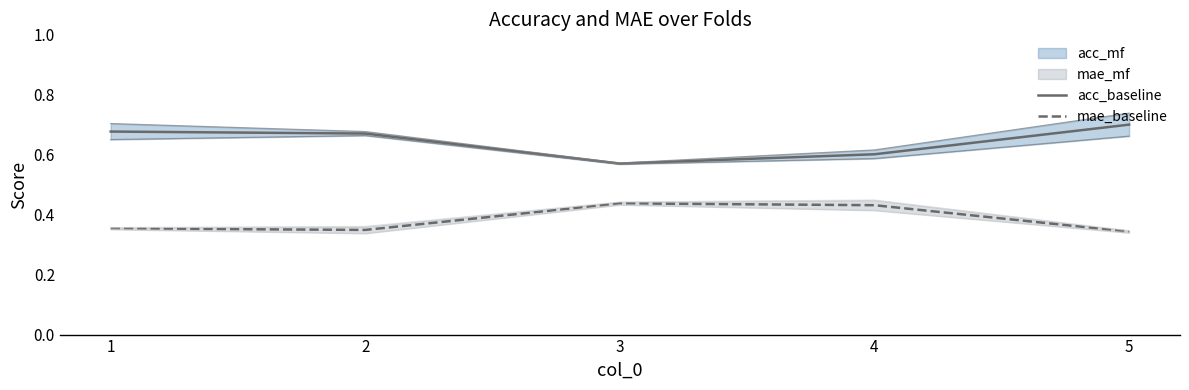

Is the value of mae_baseline at 4 greater than the value of acc_baseline at 5?

No